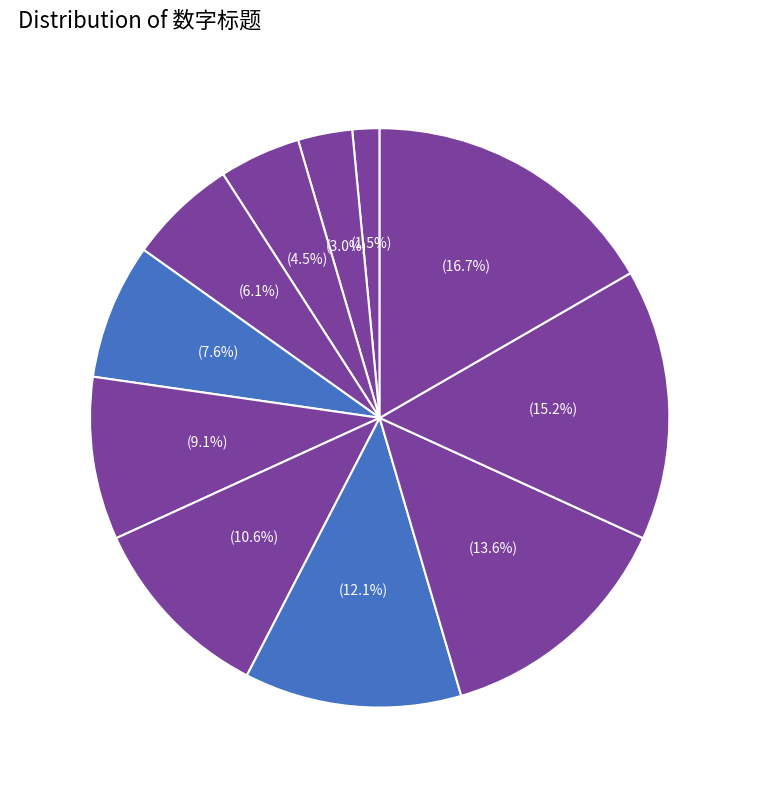

How many slices are in this pie chart?

11